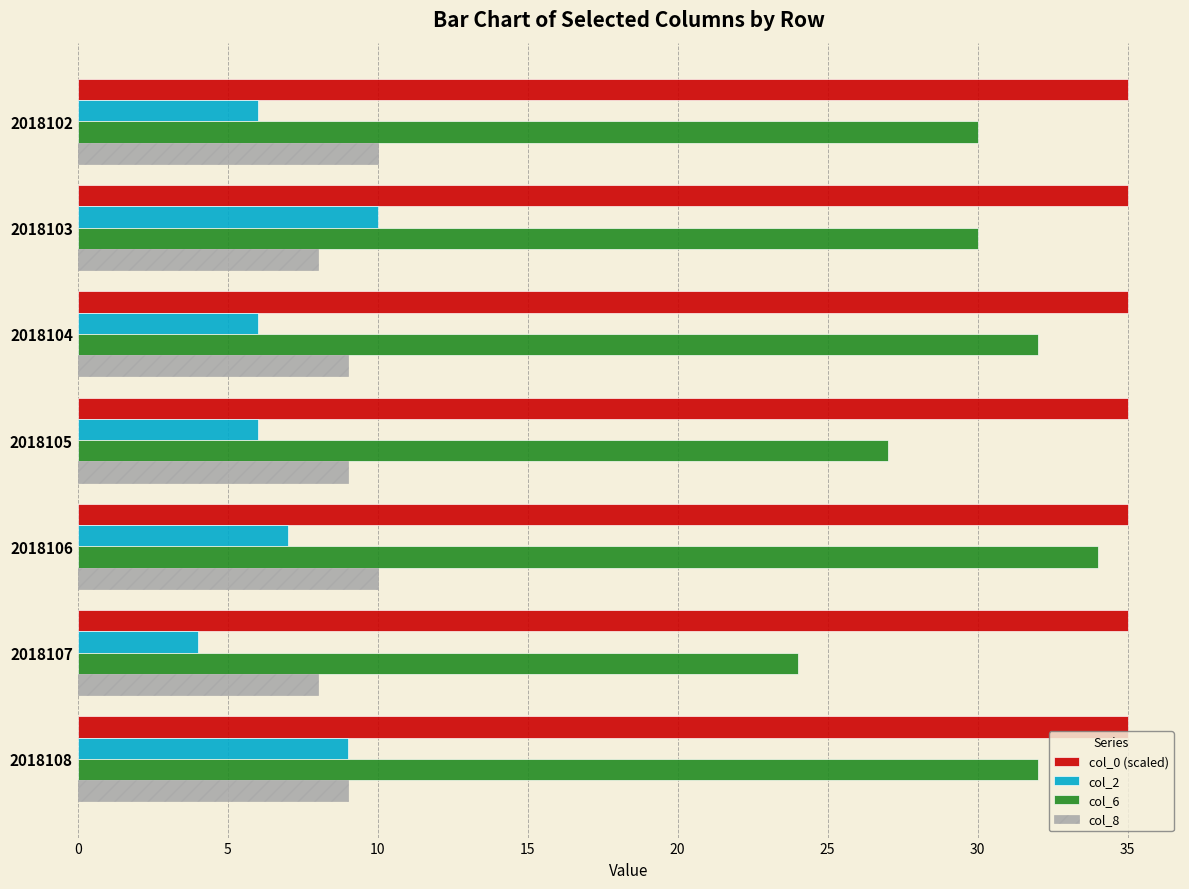

What is the difference between the second highest and second lowest values in the col_6 series?

5.0